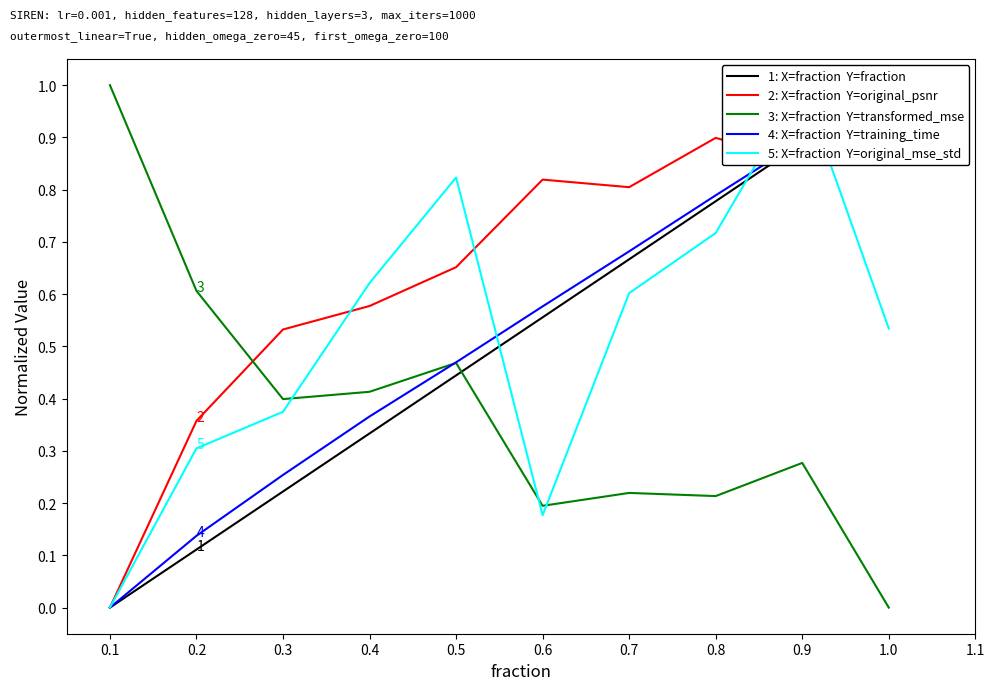

What is the value of the 4: X=fraction  Y=training_time point at the 10th from the left?

1.0